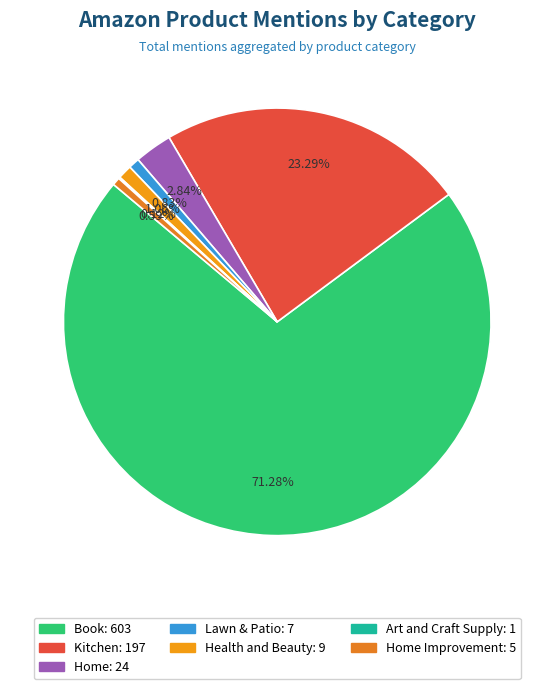

Is there a majority slice in this chart?

Yes